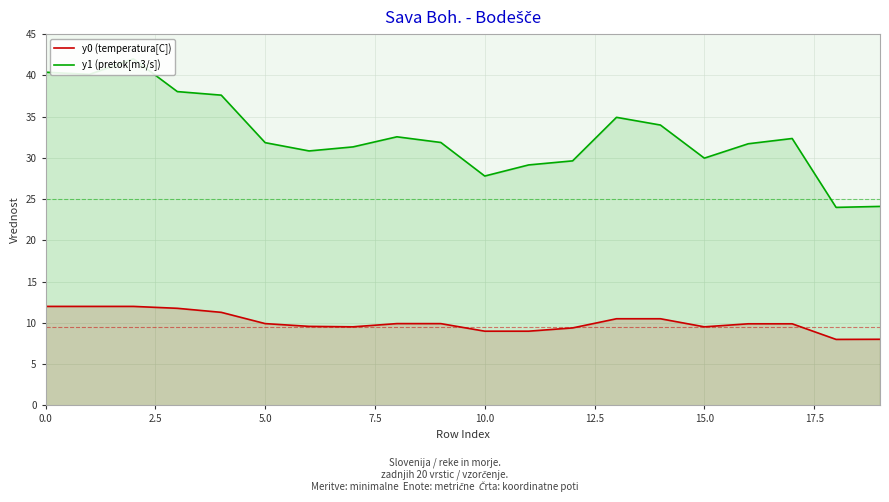

How many values in the y0 (temperatura[C]) series are below 9?

4